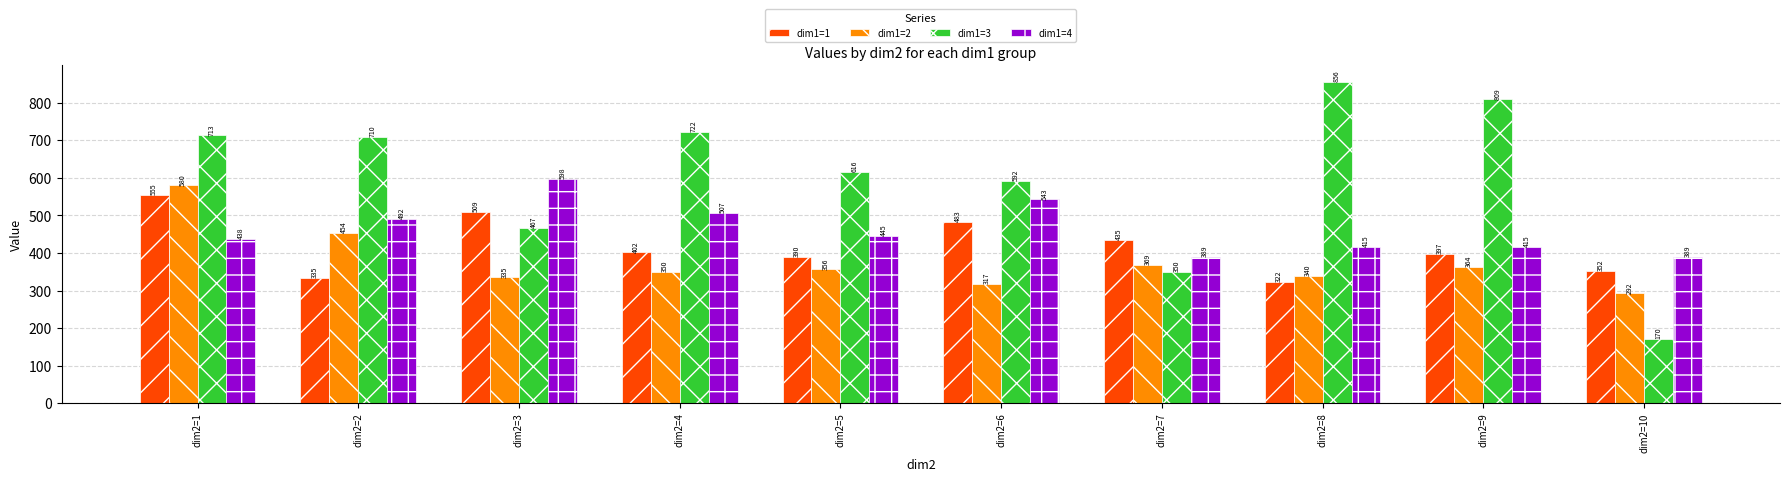

What is the spread (max minus min) of values at dim2=10?

219.0